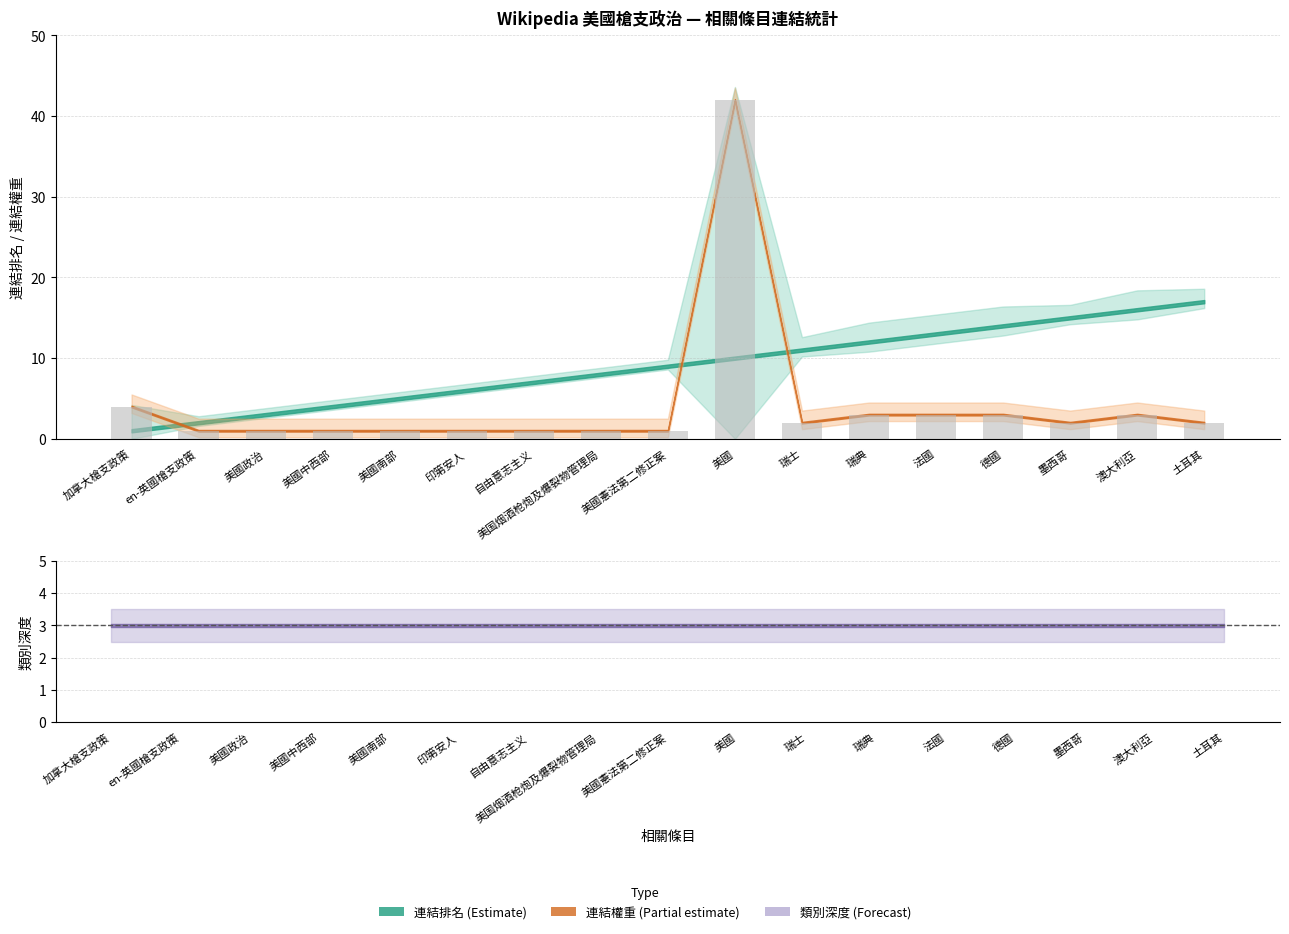

Is it true that category_depth equals 2 at 自由意志主义?

False